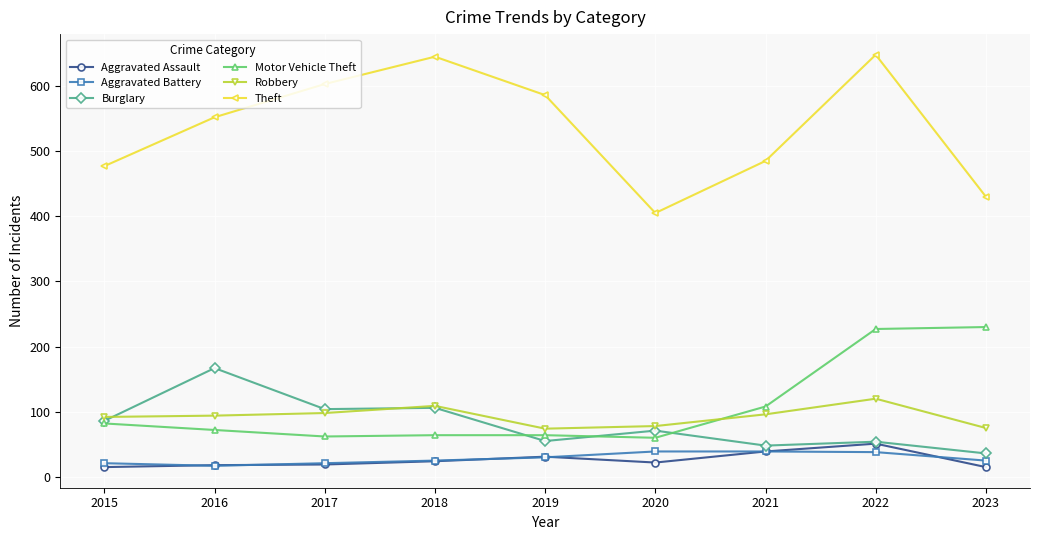

What is the difference between the maximum and minimum values in the Motor Vehicle Theft series?

170